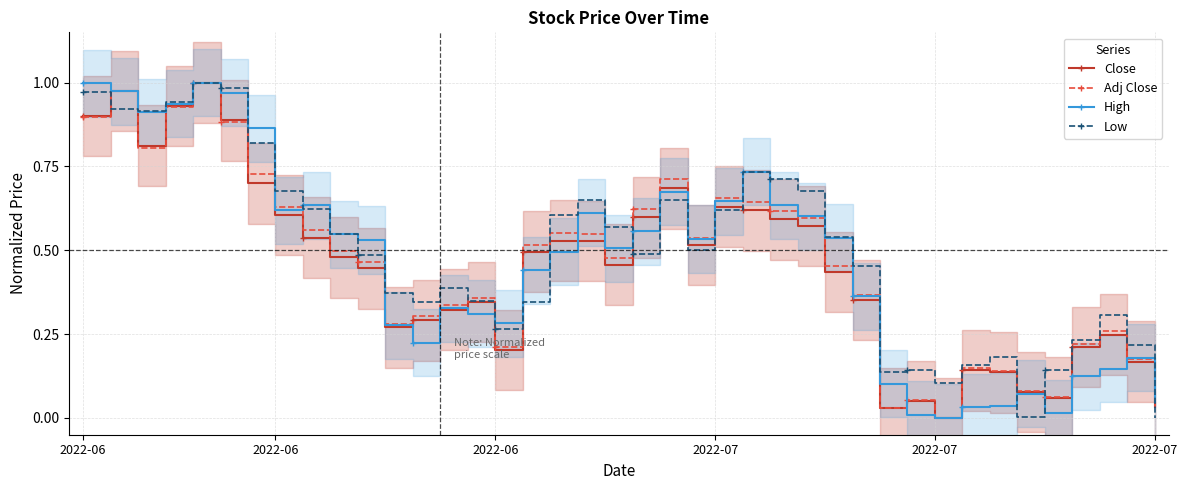

Count the number of categories in the chart.

40